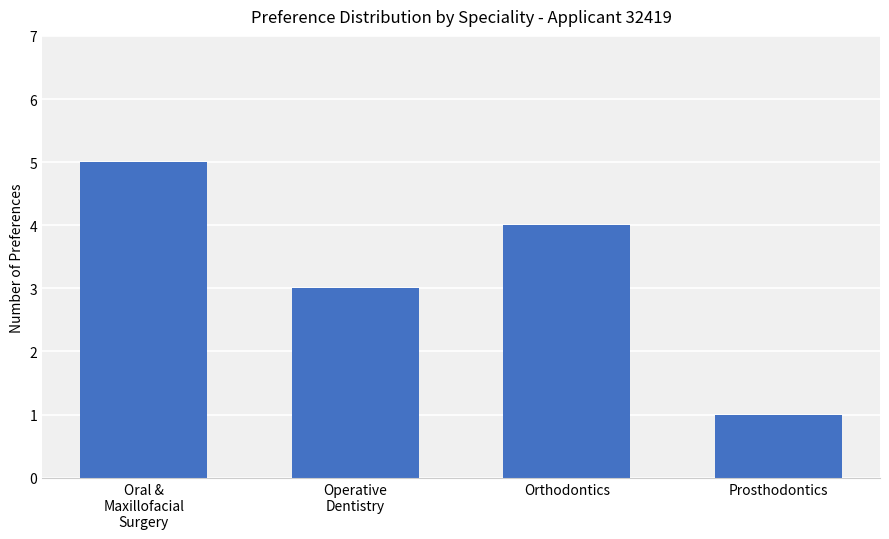

At which label does the data first exceed 4?

Oral &
Maxillofacial
Surgery